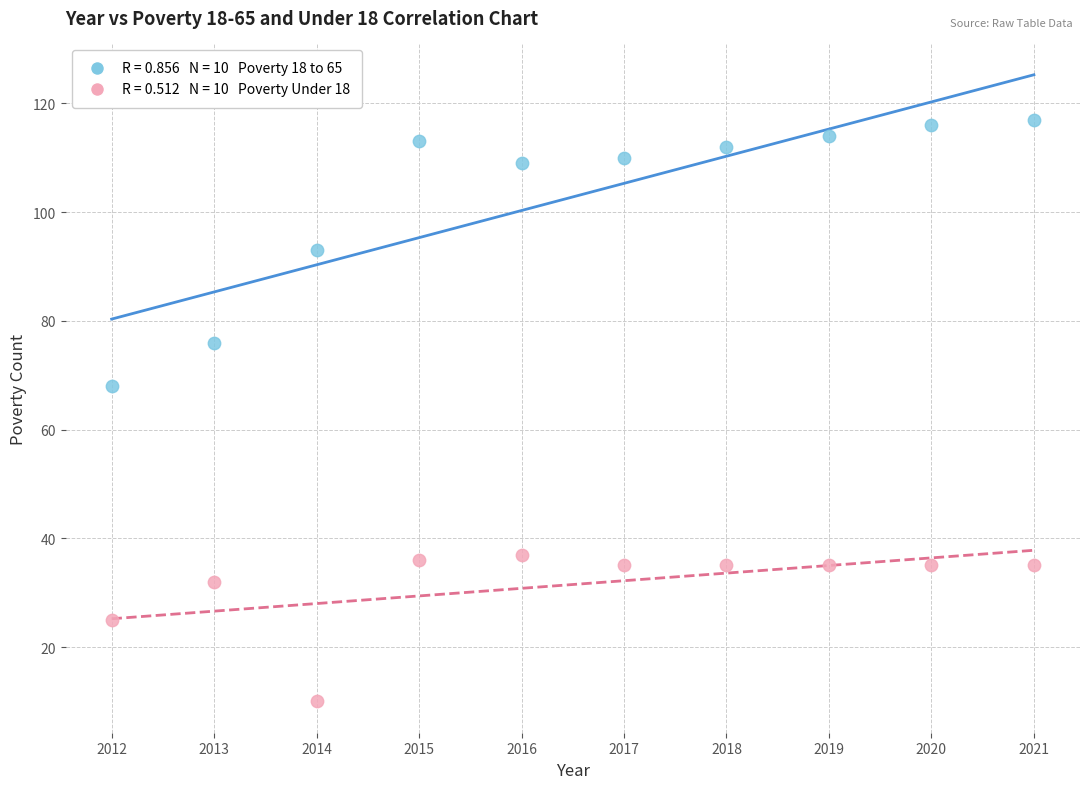

Across all data points, what is the range of X values (max minus min)?

9